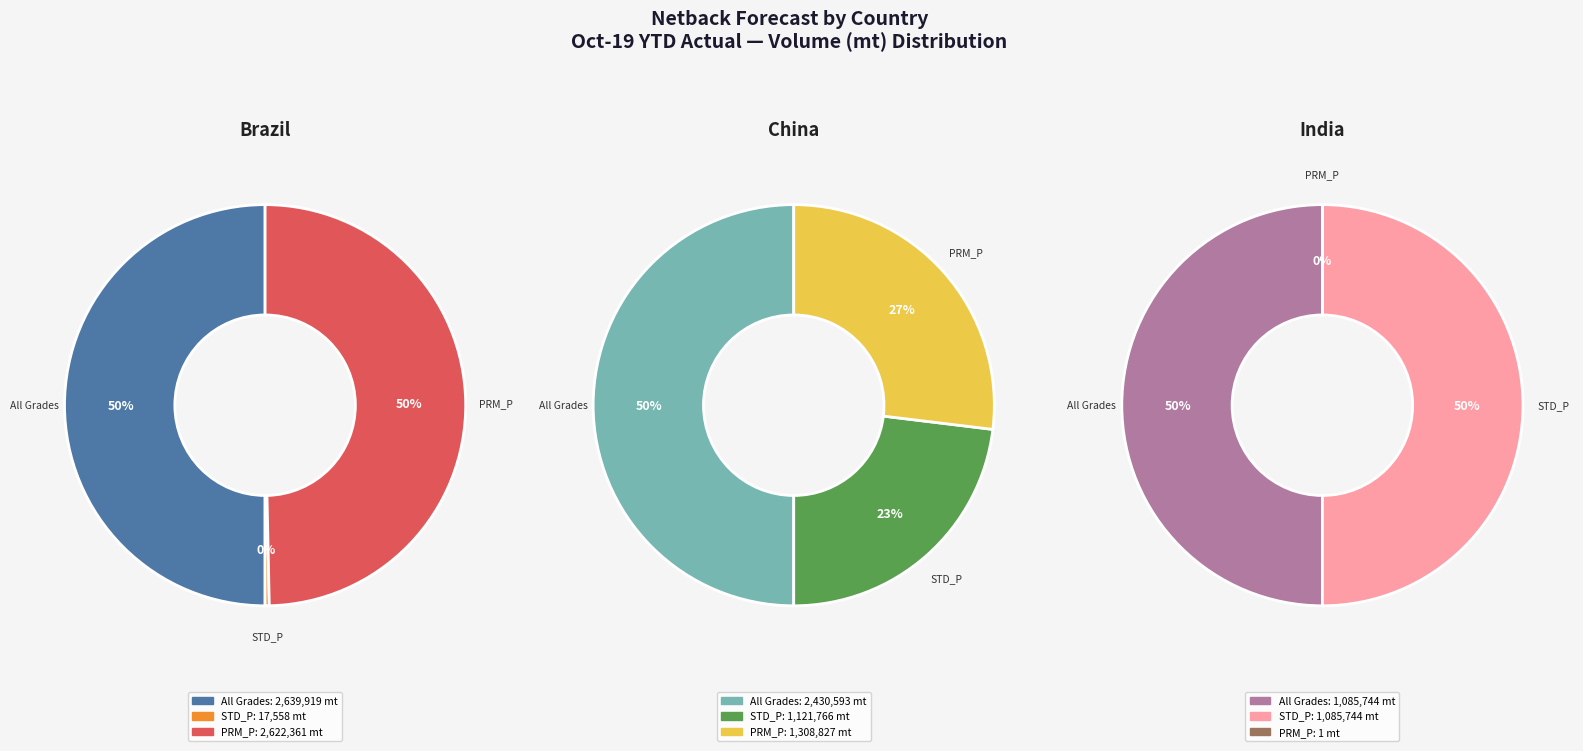

To the nearest percent, what percentage of the pie is India?

18%